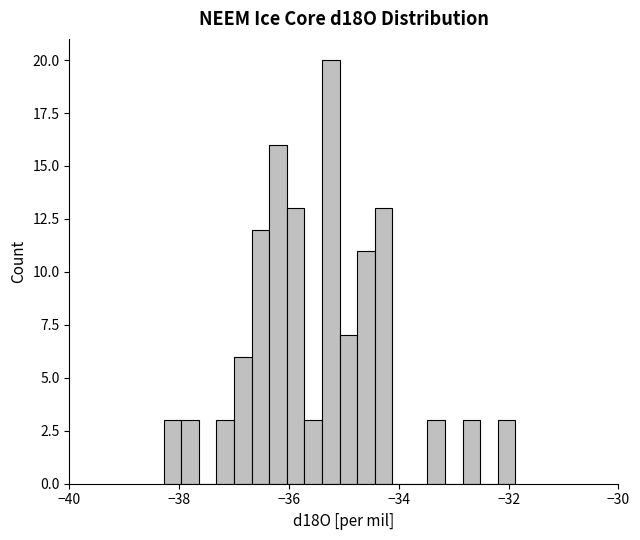

Around what value on the x-axis is the tallest bar? Give the approximate position of its centre, as read against the axis.

-35.2